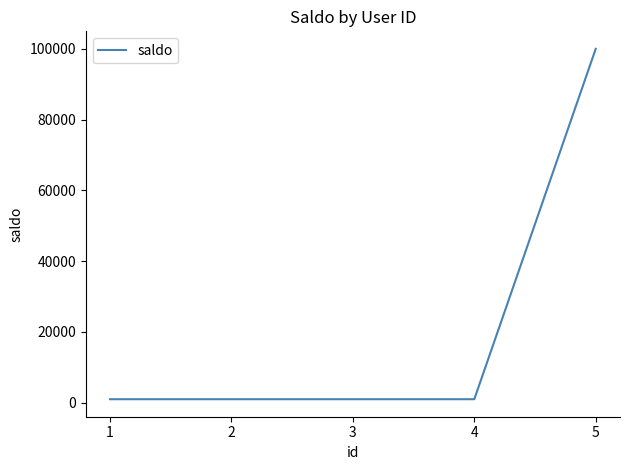

The value at 5 is 28081. True or false?

False